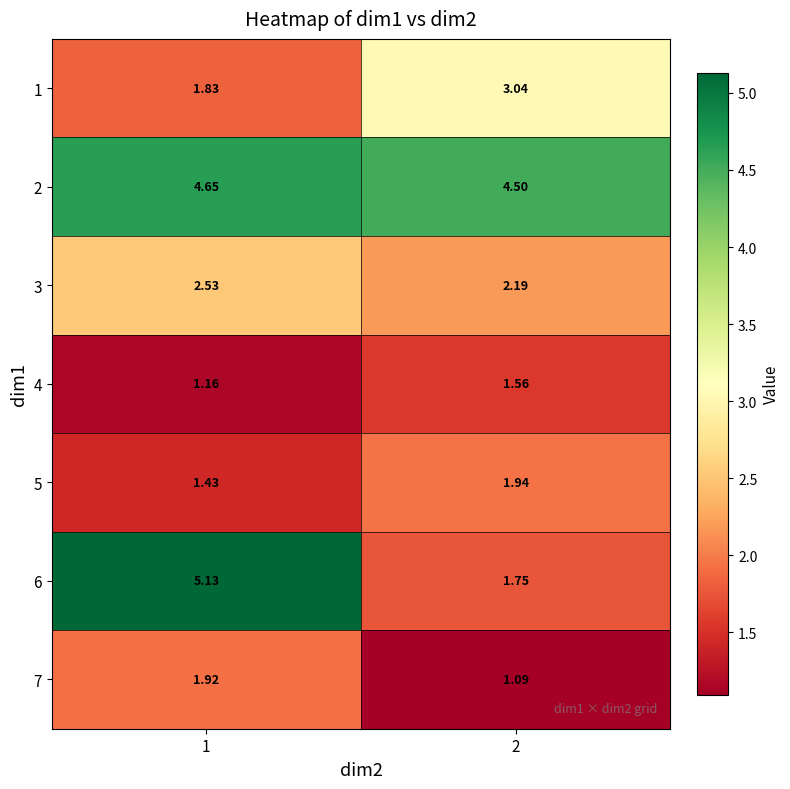

What is the difference between the highest and lowest values at 1?

4.0